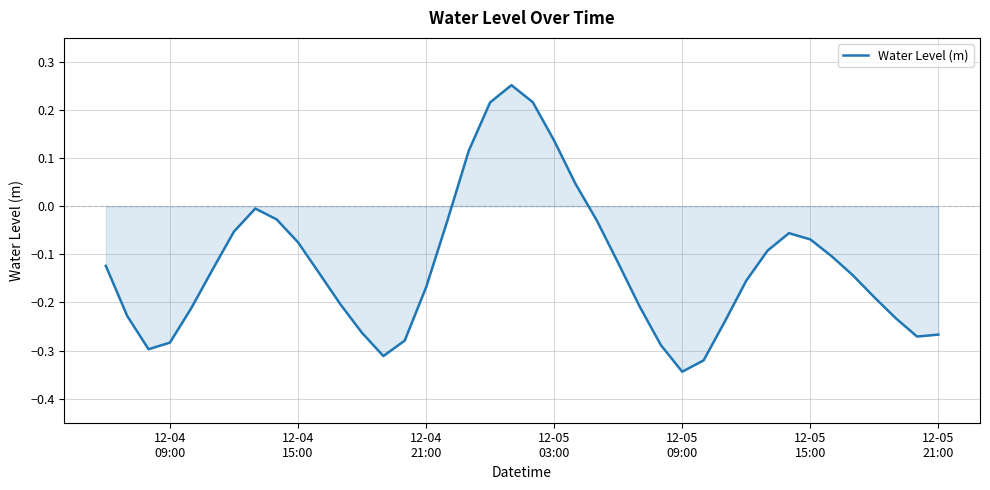

What is the difference between the maximum and minimum values?

0.6